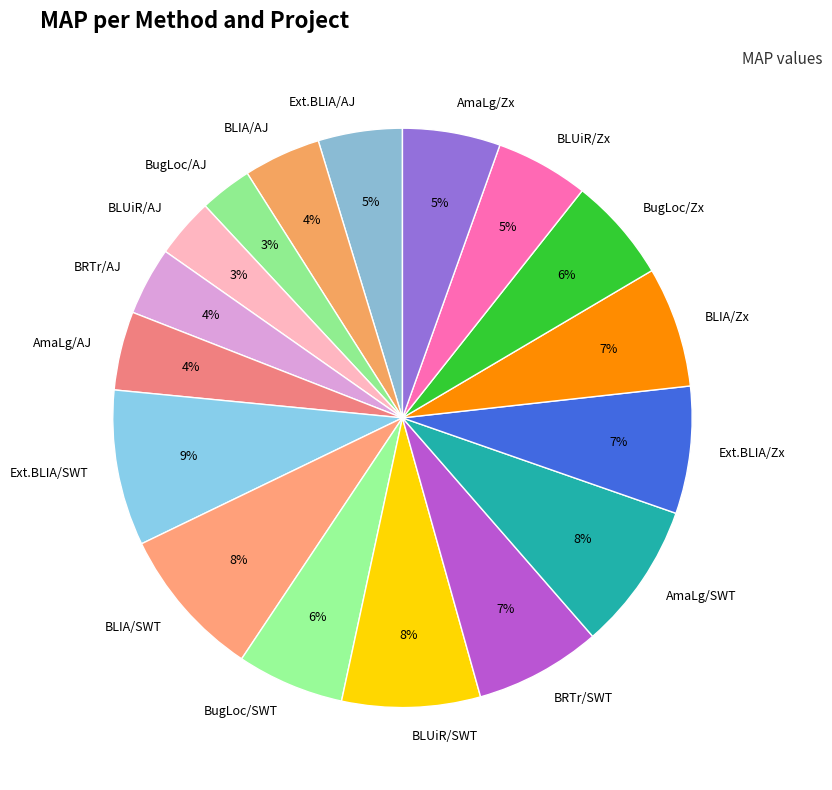

True or false: BRTr/AJ accounts for 4% of the total.

True